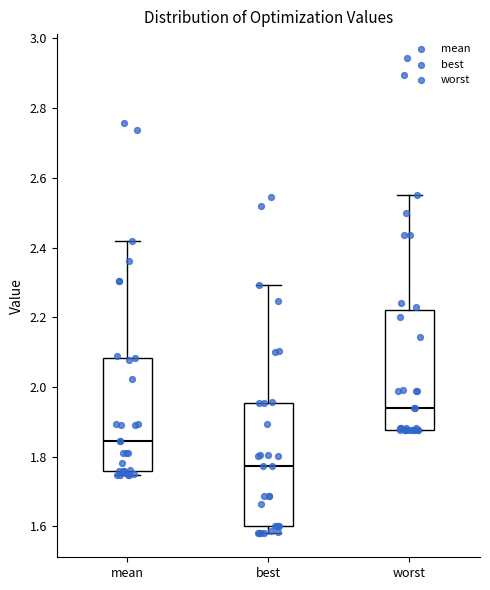

Where is the lower edge of the box for best on the y-axis? The values are not printed on the chart, so give them approximately, as read against the axis.

1.60